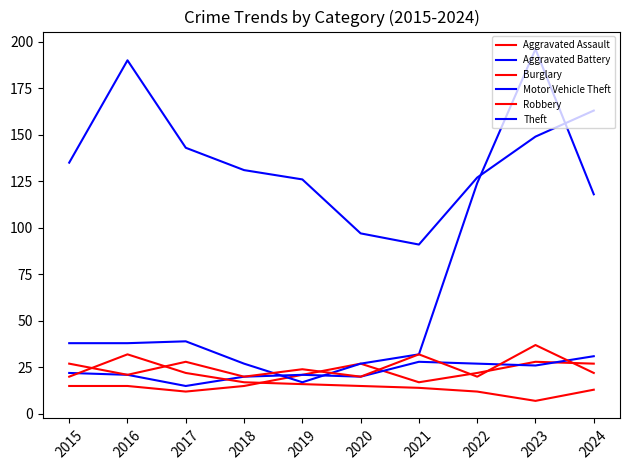

Which series has the largest total across all categories?

Theft